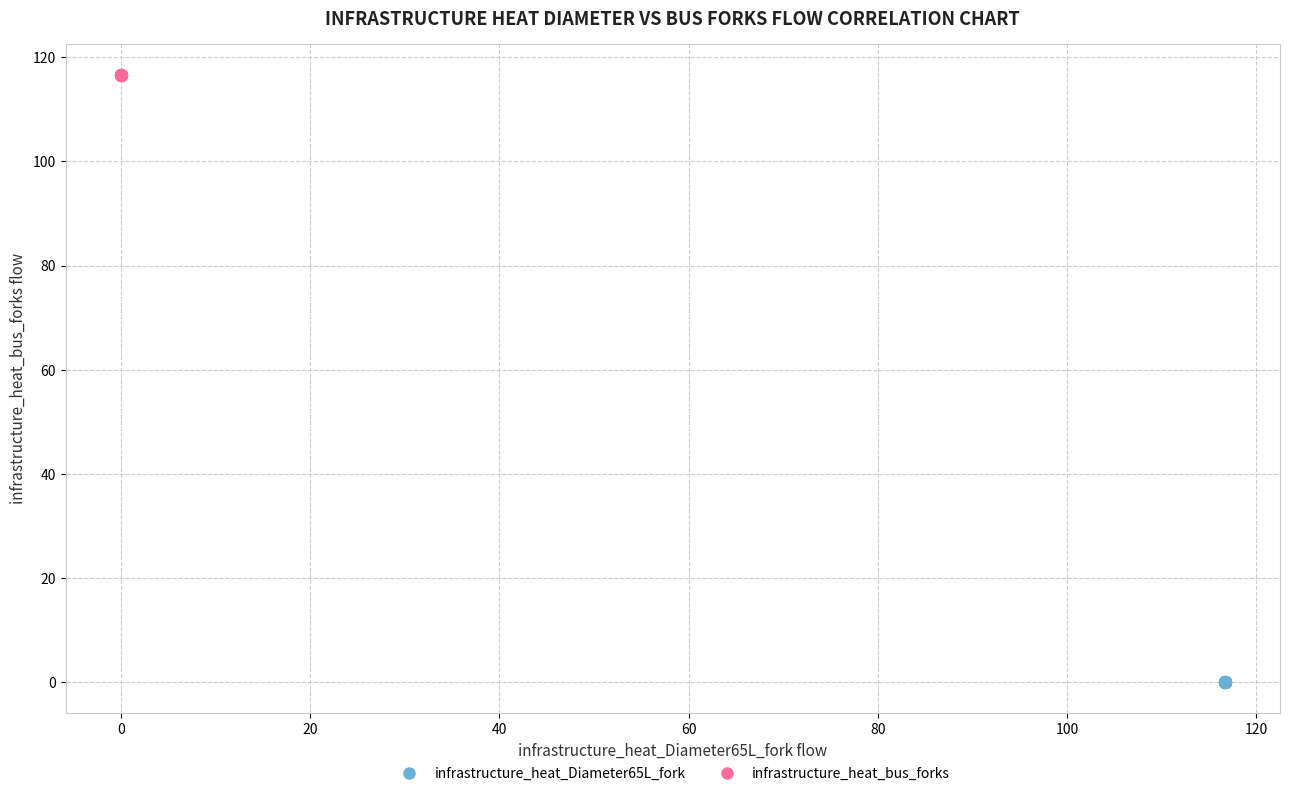

Which series contains the highest Y value?

infrastructure_heat_bus_forks